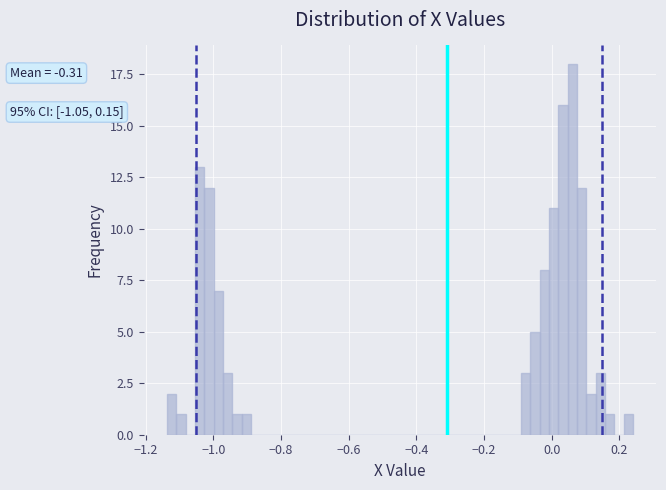

Read against the x-axis, roughly where is the centre of the tallest bar?

0.06